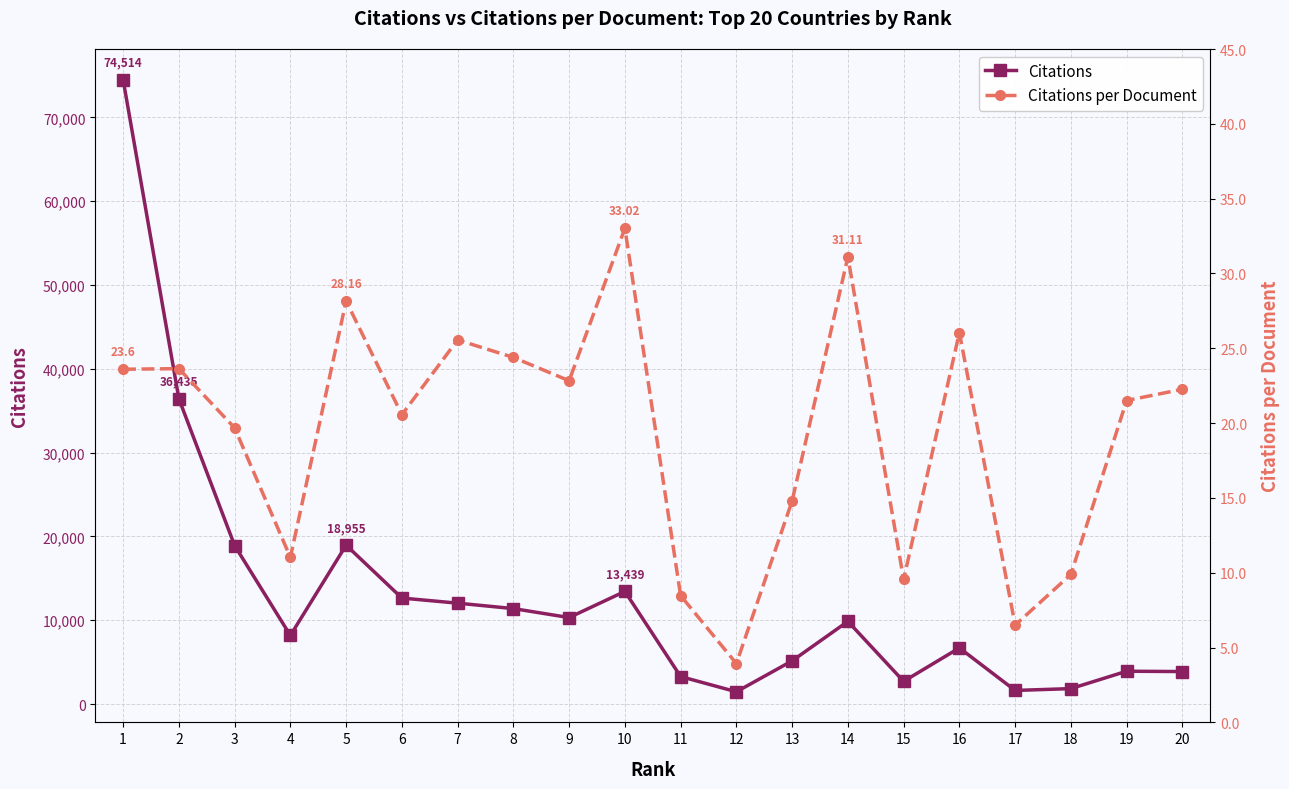

At how many categories does at least one series exceed 5799?

12